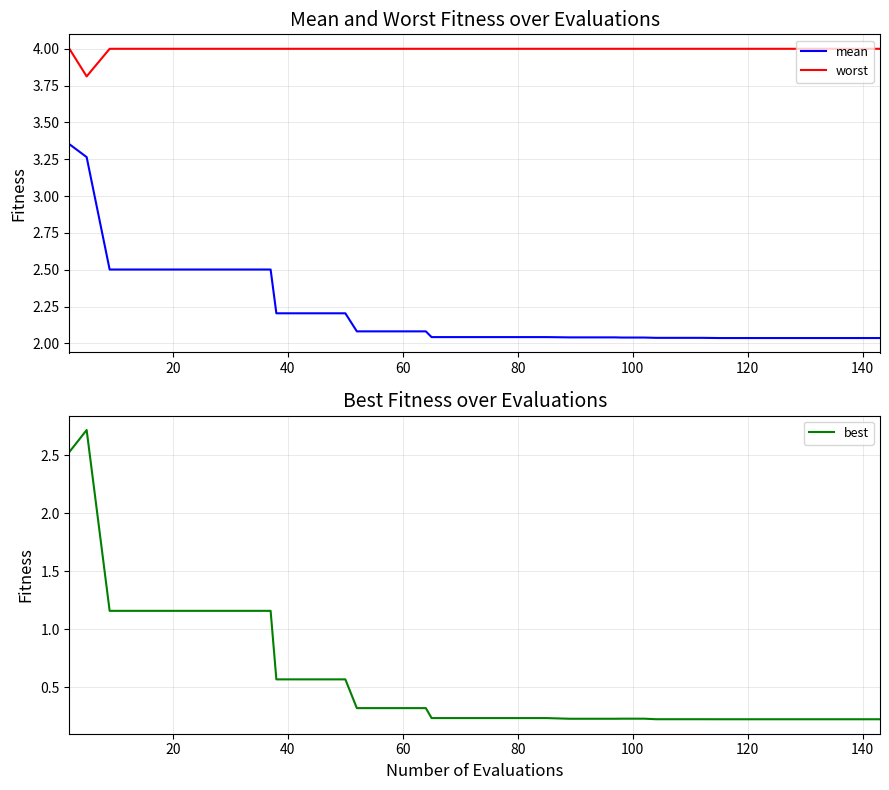

What is the minimum value for worst?

3.8